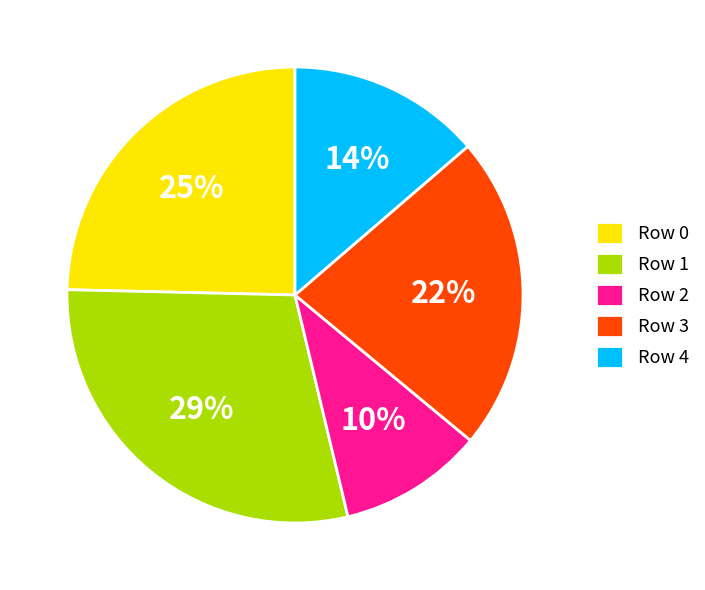

Which category has the biggest portion of the pie?

Row 1